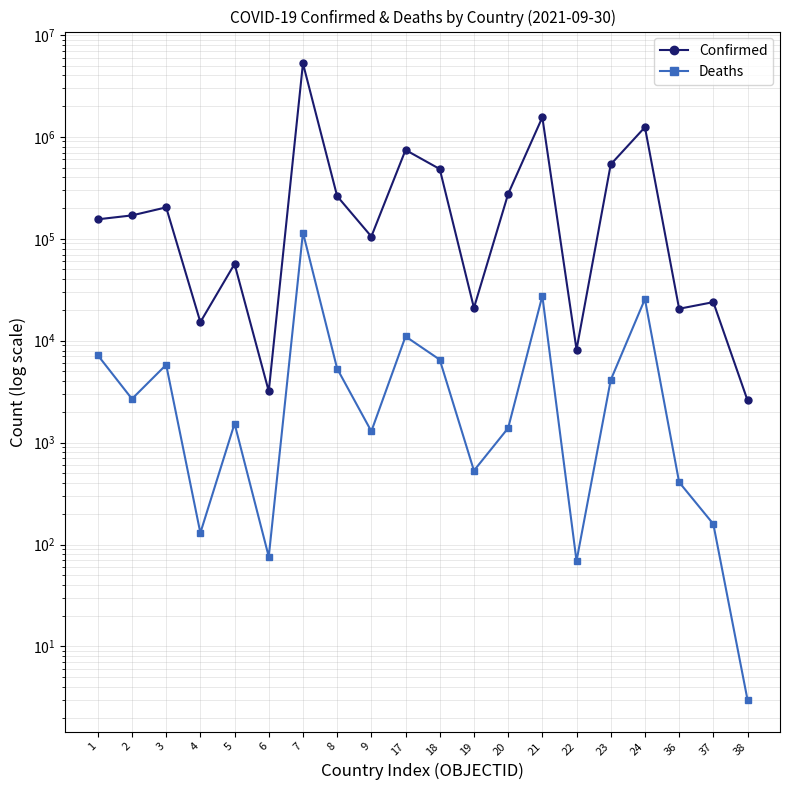

What is the lowest value of the Confirmed series?

2601